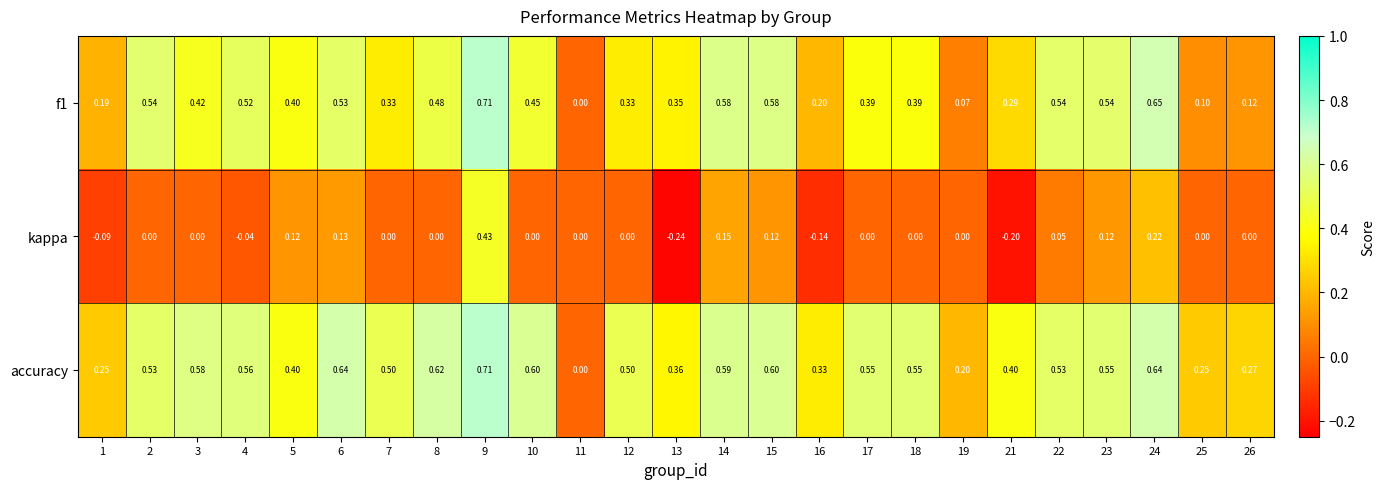

Which series has the largest total across all categories?

accuracy